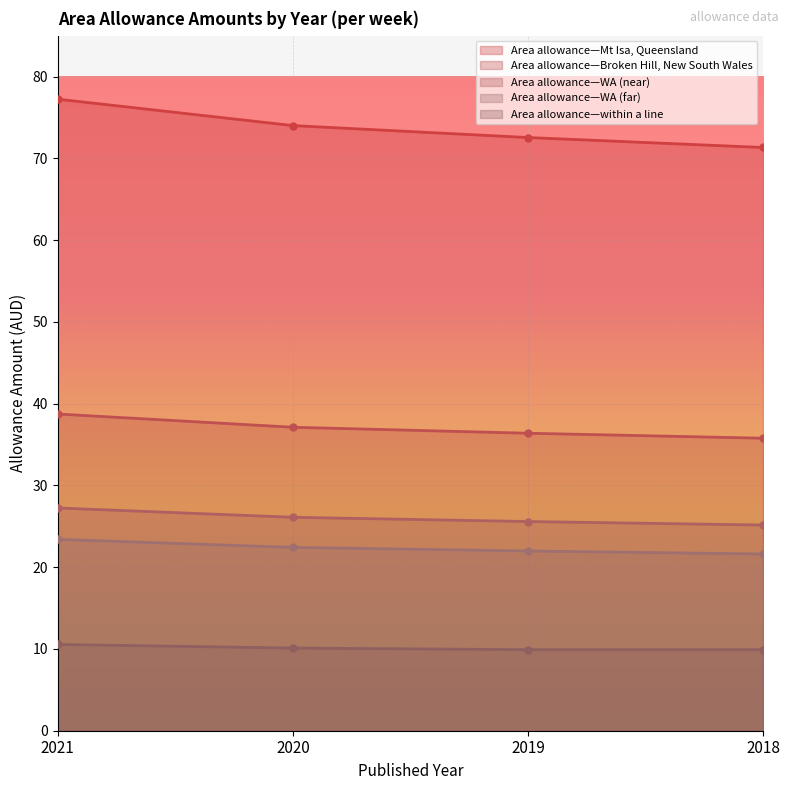

Is it true that Area allowance—Broken Hill, New South Wales equals 35.8 at 2018?

True